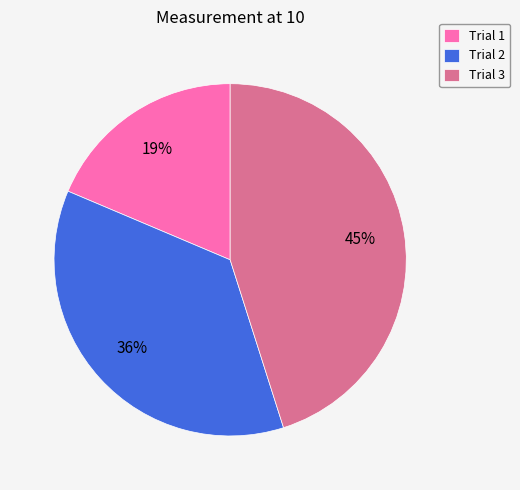

What percentage is the Trial 2 slice, to the nearest percent?

36%